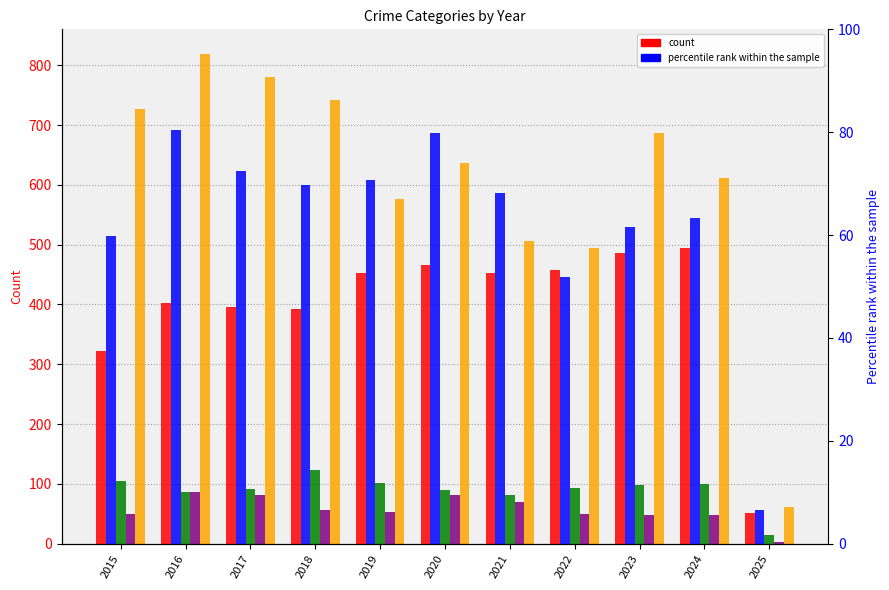

How many categories are shown in the chart?

11